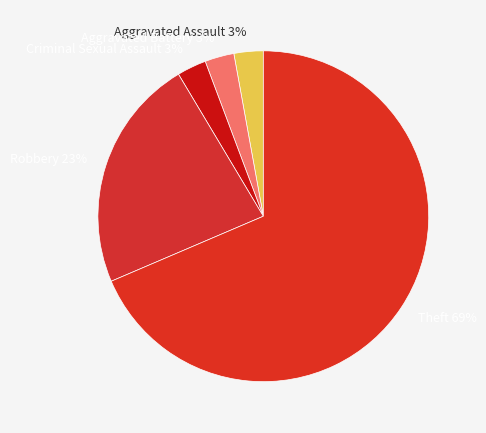

To the nearest percent, what is the combined percentage of Aggravated Assault and Robbery?

26%